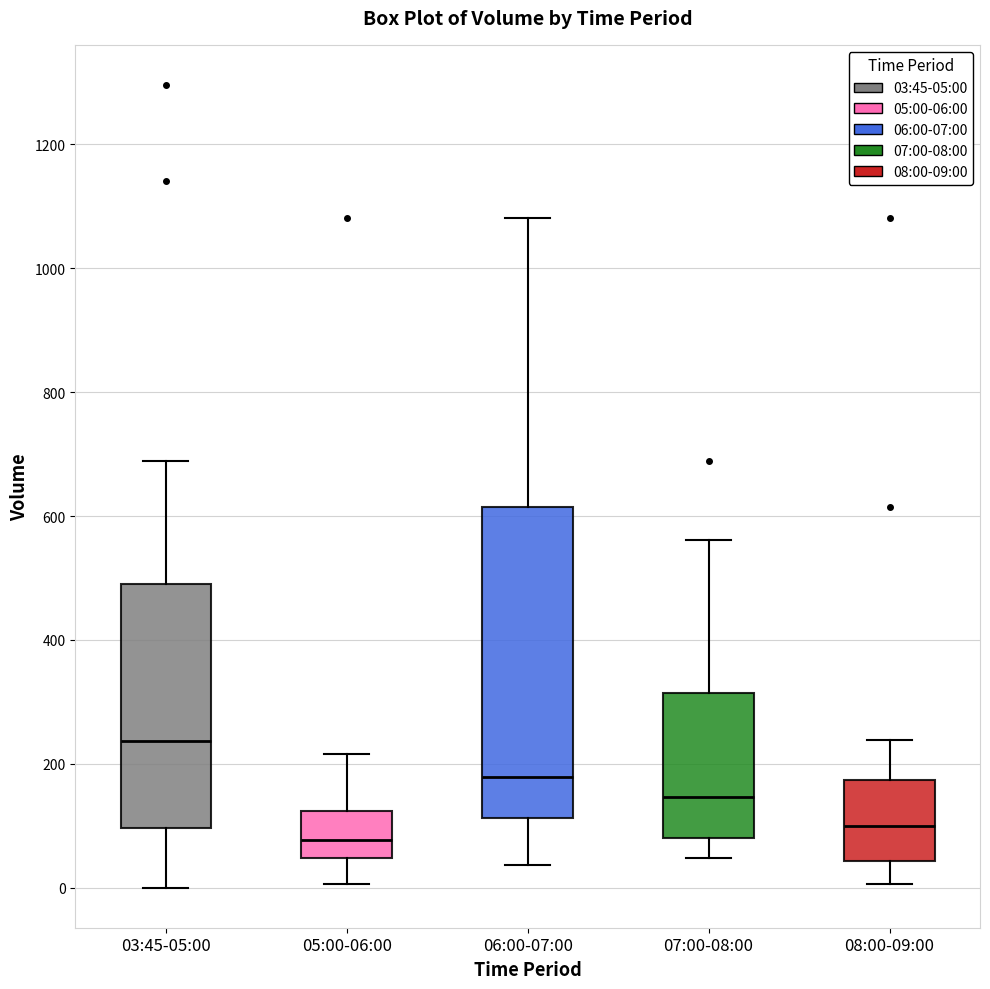

Which box has the lowest median line?

05:00-06:00